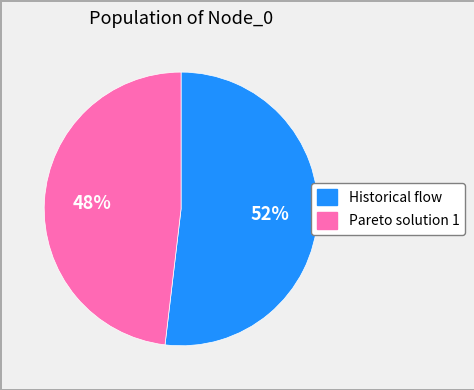

True or false: Historical flow accounts for 52% of the total.

True